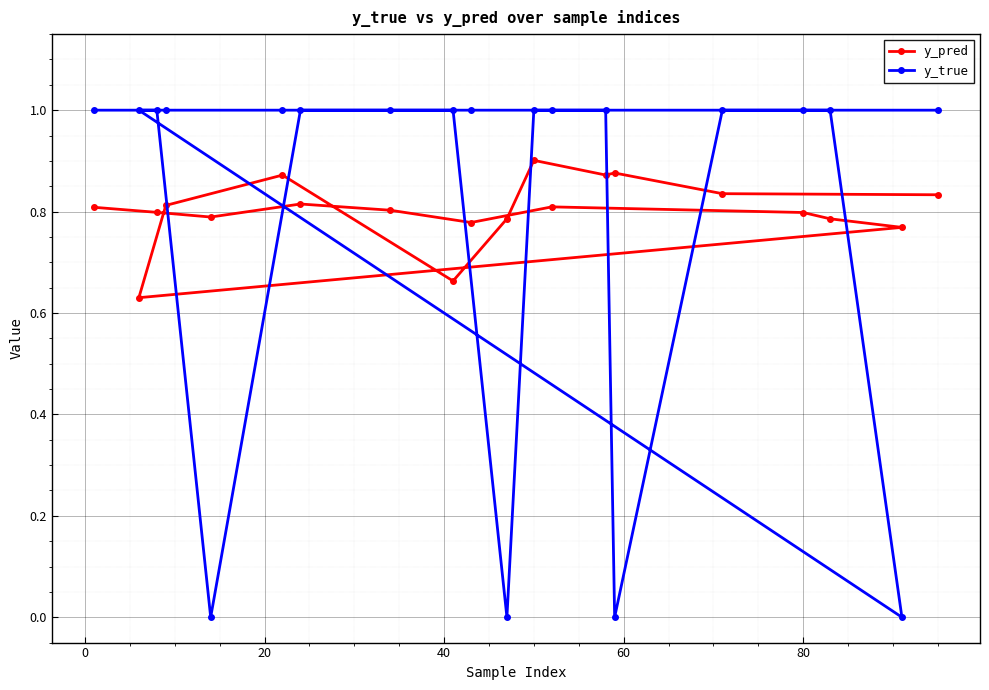

List the series in order of their peak value, highest first.

y_true, y_pred